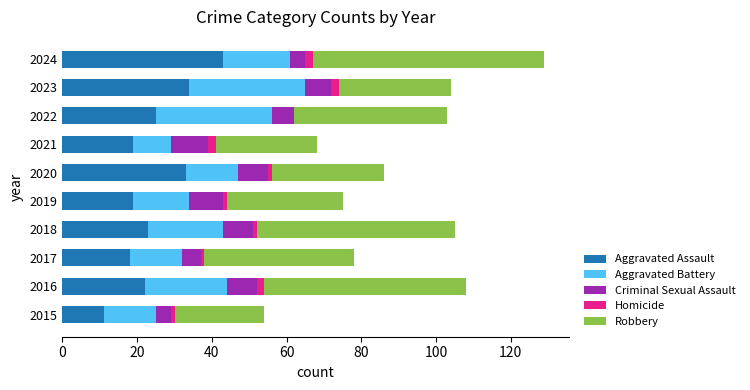

What are all the series names shown in the legend?

Aggravated Assault, Aggravated Battery, Criminal Sexual Assault, Homicide, Robbery